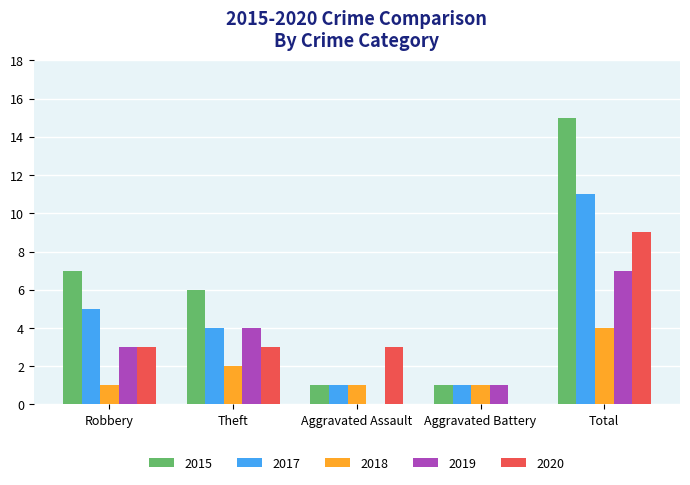

Is the value of 2018 at Theft greater than the value of 2020 at Aggravated Battery?

Yes